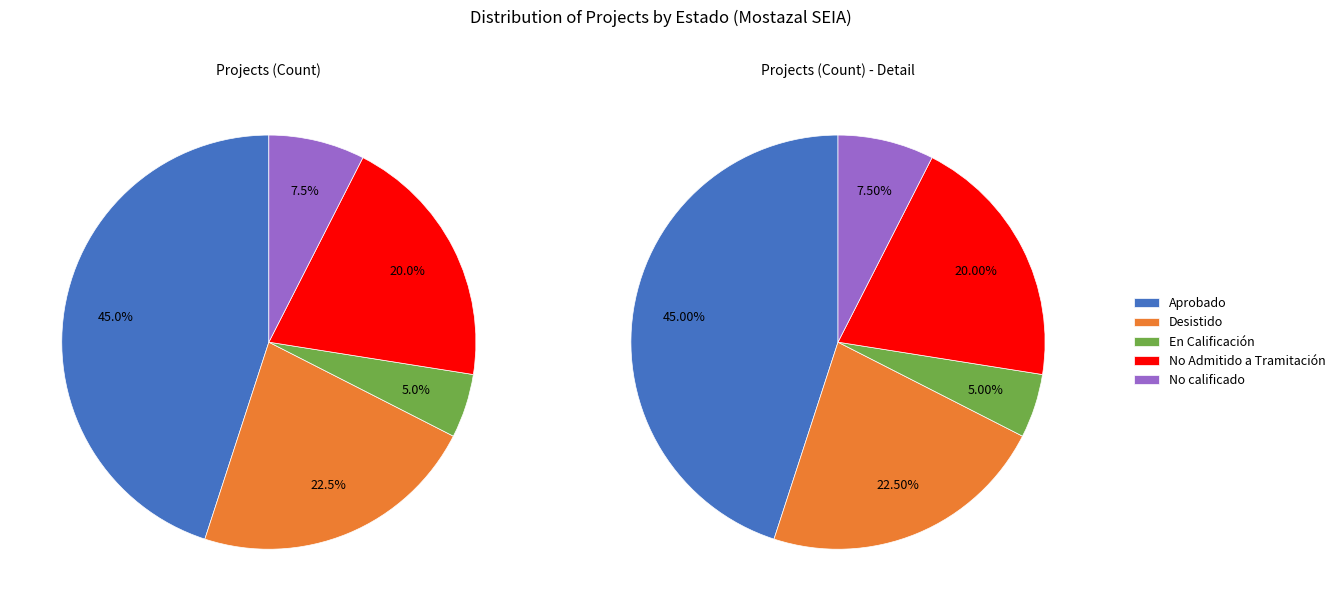

Between En Calificación and No Admitido a Tramitación, which is larger?

No Admitido a Tramitación